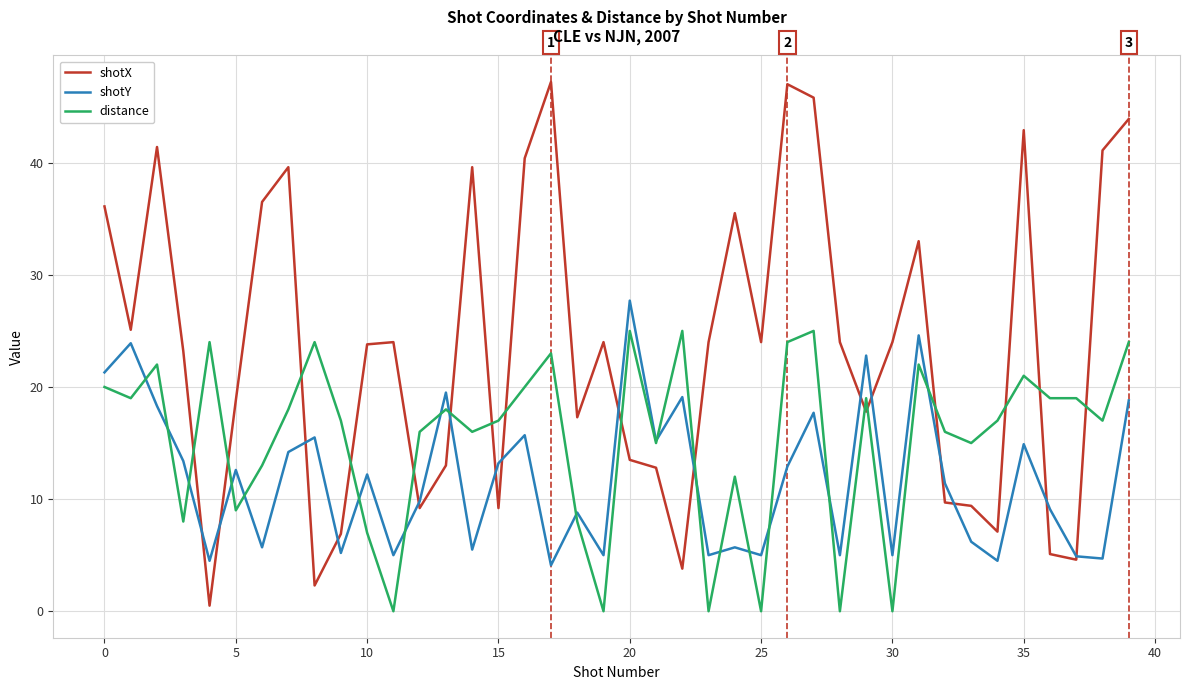

How many lines are shown in the chart?

3